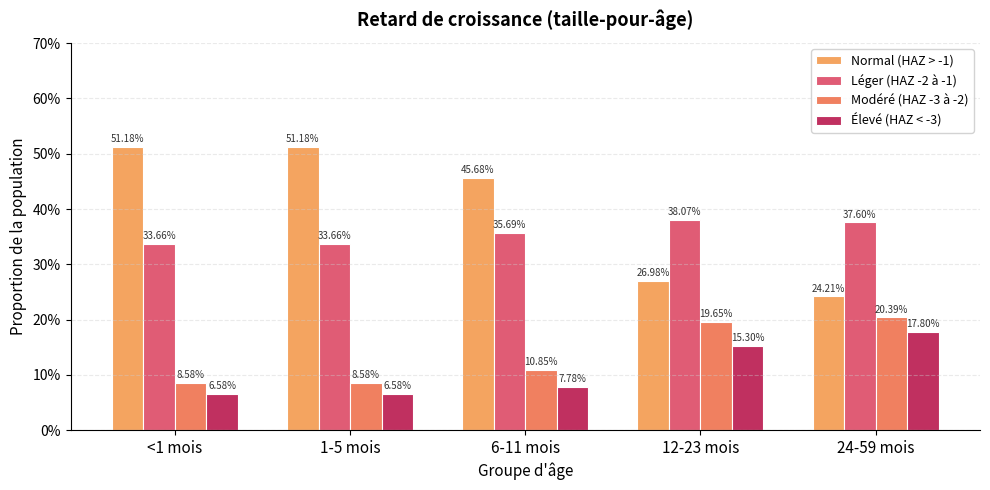

Does the chart contain any negative values?

No